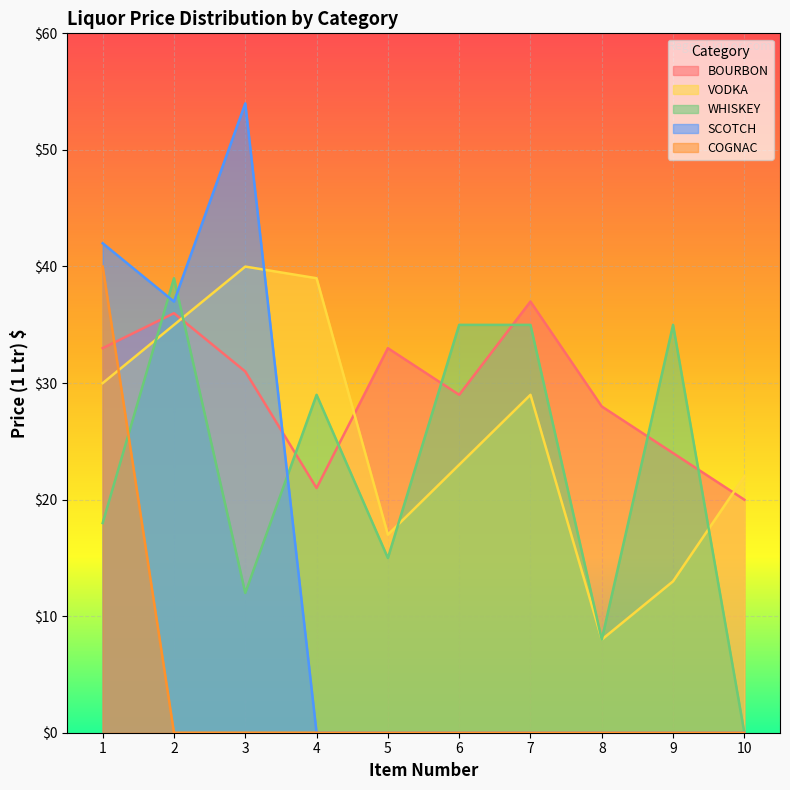

How many times do BOURBON and SCOTCH cross each other?

1